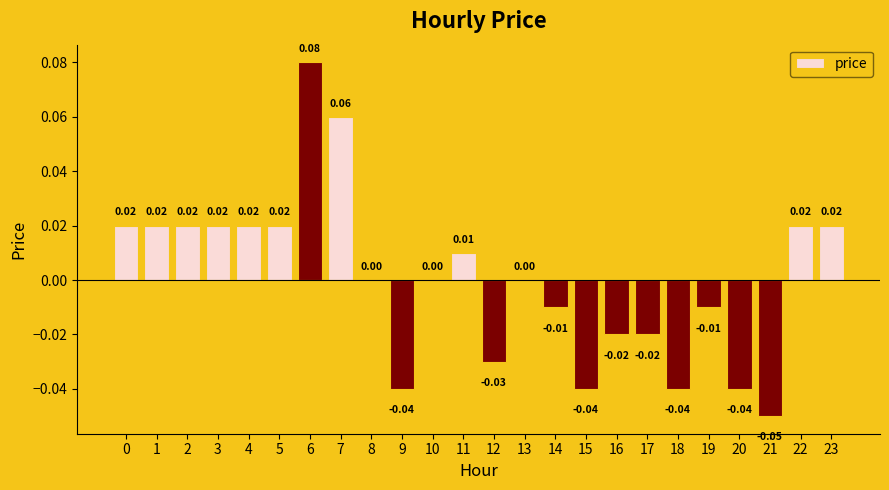

Between 17 and 9, which is larger?

17